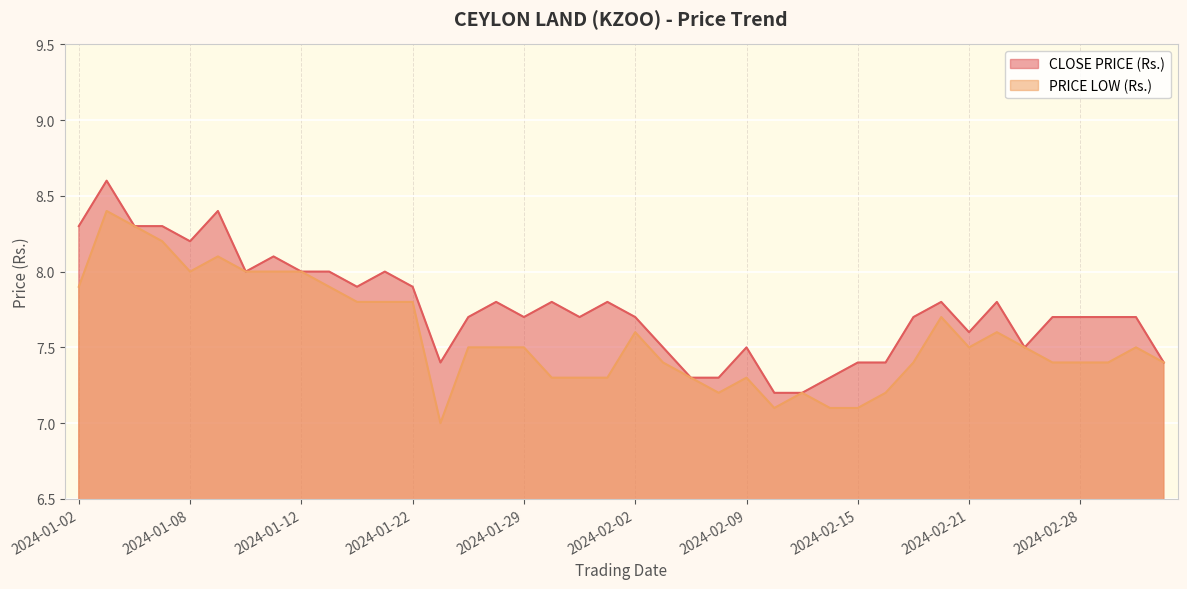

Reading left to right, transcribe all the data shown in this chart.

CLOSE PRICE (Rs.): 8.3	8.6	8.3	8.3	8.2	8.4	8.0	8.1	8.0	8.0	7.9	8.0	7.9	7.4	7.7	7.8	7.7	7.8	7.7	7.8	7.7	7.5	7.3	7.3	7.5	7.2	7.2	7.3	7.4	7.4	7.7	7.8	7.6	7.8	7.5	7.7	7.7	7.7	7.7	7.4
PRICE LOW (Rs.): 7.9	8.4	8.3	8.2	8.0	8.1	8.0	8.0	8.0	7.9	7.8	7.8	7.8	7.0	7.5	7.5	7.5	7.3	7.3	7.3	7.6	7.4	7.3	7.2	7.3	7.1	7.2	7.1	7.1	7.2	7.4	7.7	7.5	7.6	7.5	7.4	7.4	7.4	7.5	7.4